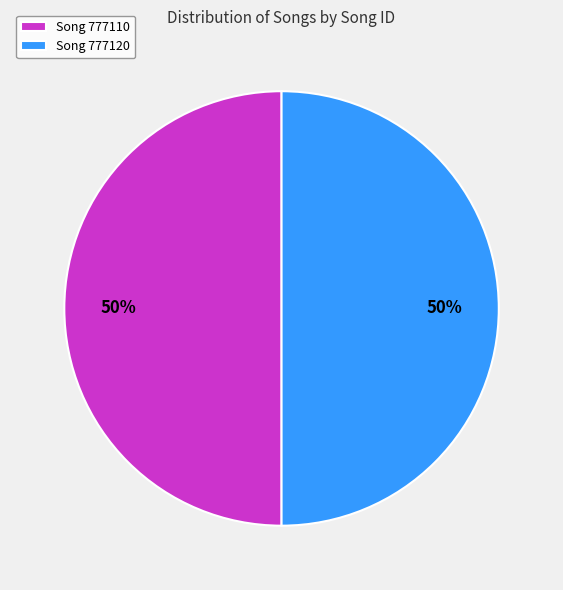

Approximately how many times larger is the value at Song 777110 compared to Song 777120?

1.0